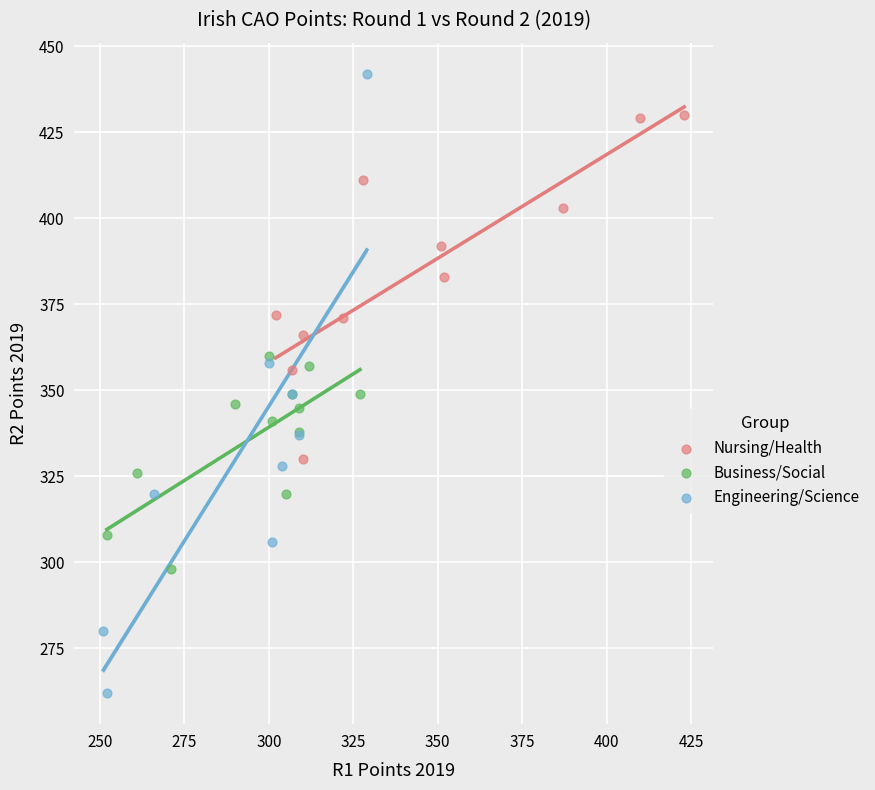

Which series reaches the minimum Y coordinate?

Engineering/Science